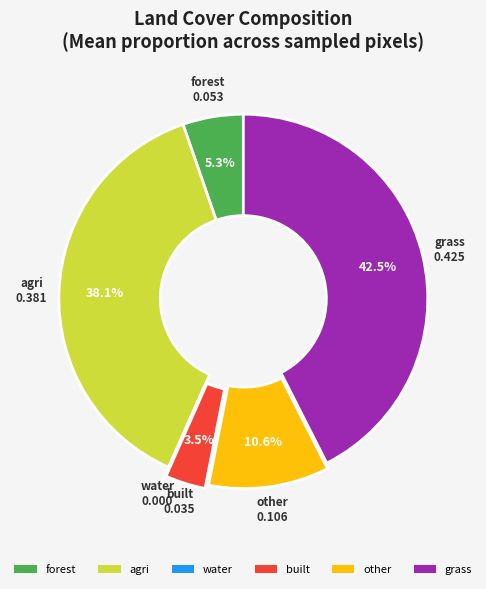

Which slice is the largest?

grass